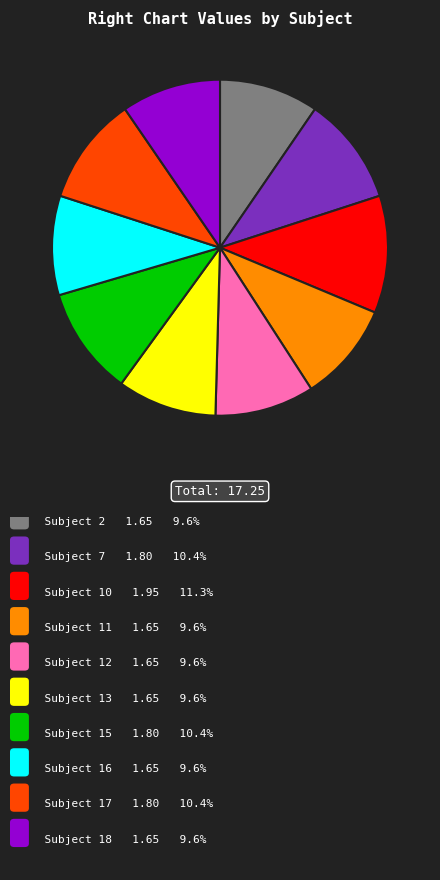

Is there a majority slice in this chart?

No